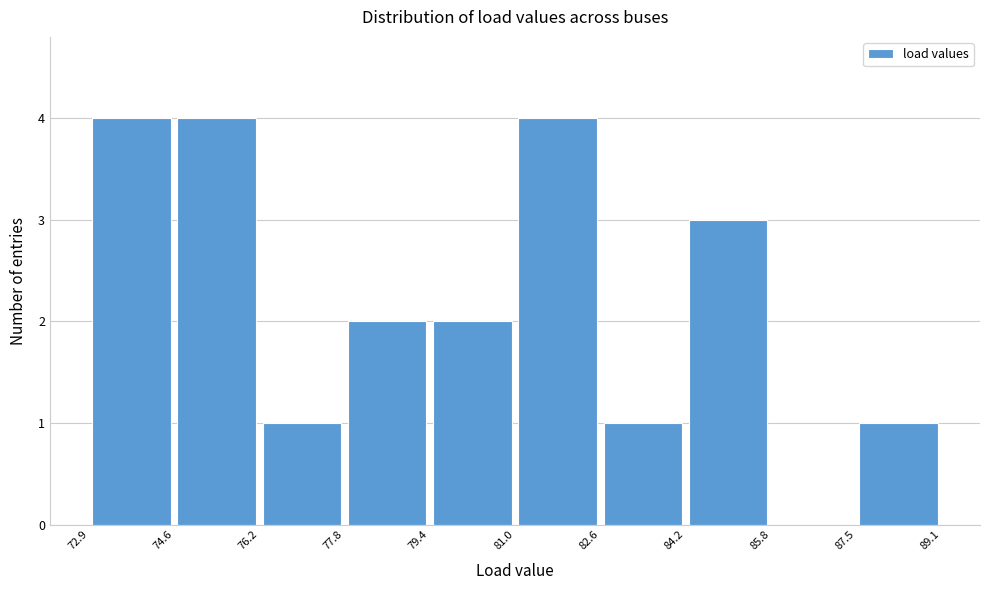

Reading left to right, transcribe this chart: for each bar, give the range it covers on the x-axis and its height. The values are not printed on the chart, so give them approximately, as read against the axis.

72.9 to 74.6: 4
74.6 to 76.2: 4
76.2 to 77.8: 1
77.8 to 79.4: 2
79.4 to 81.0: 2
81.0 to 82.6: 4
82.6 to 84.2: 1
84.2 to 85.8: 3
85.8 to 87.5: 0
87.5 to 89.1: 1